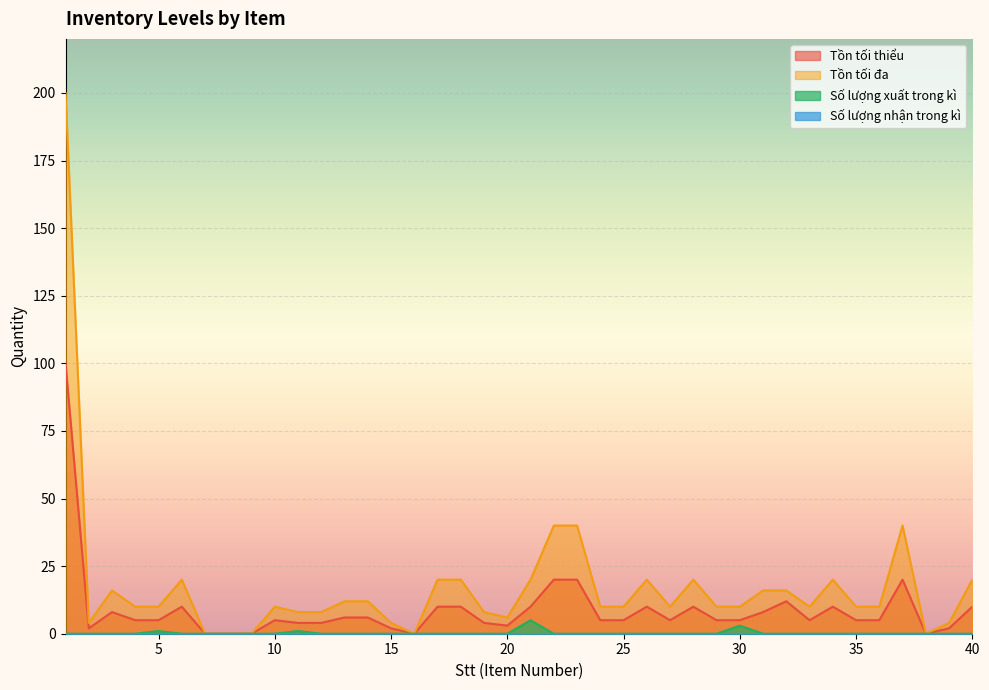

How many data points does each series have?

40